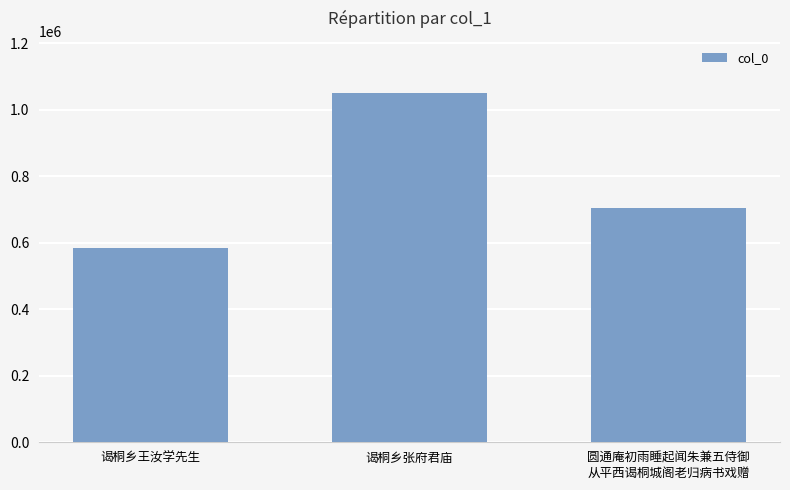

Reading left to right, what are all the values shown in this chart?

584856	1050160	706158